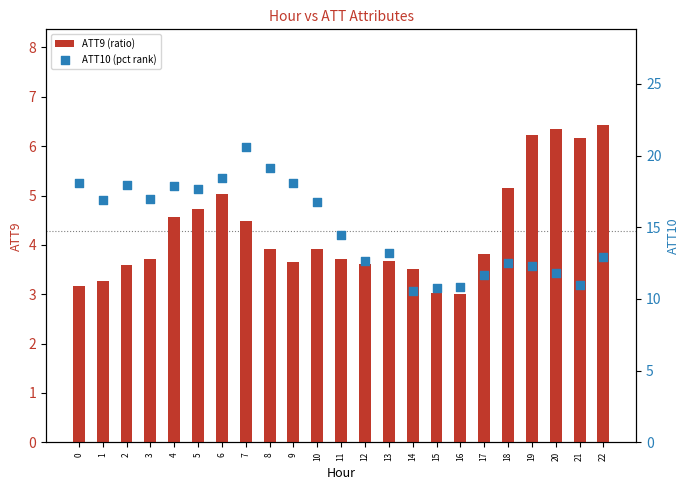

What are all the series names shown in the legend?

ATT9 (ratio), ATT10 (pct rank)